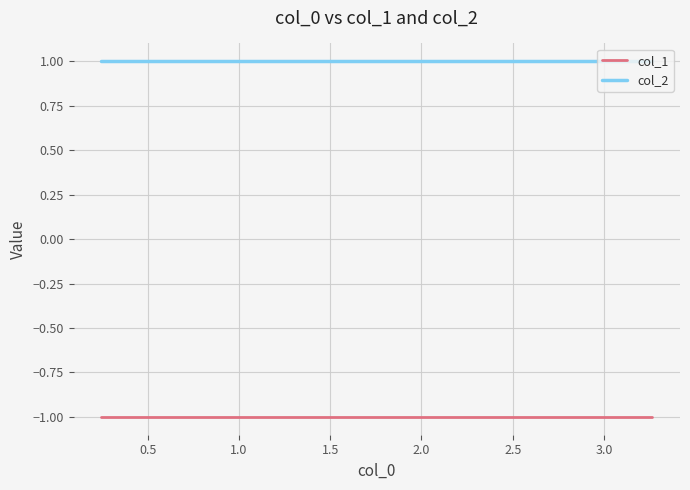

Is the value of col_2 at 3.5 greater than the value of col_1 at 3.5?

Yes